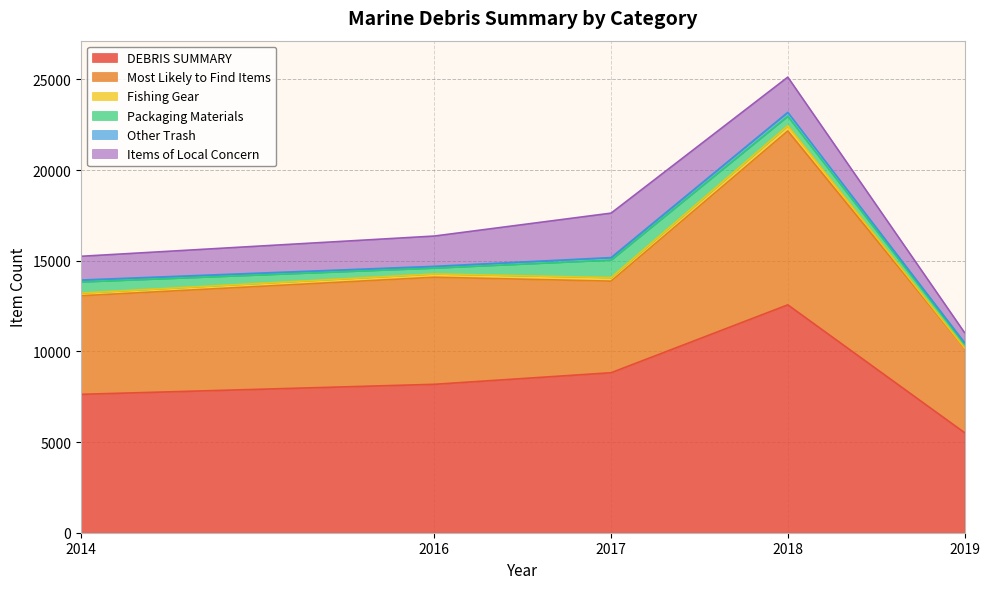

Which series has the largest total across all categories?

DEBRIS SUMMARY